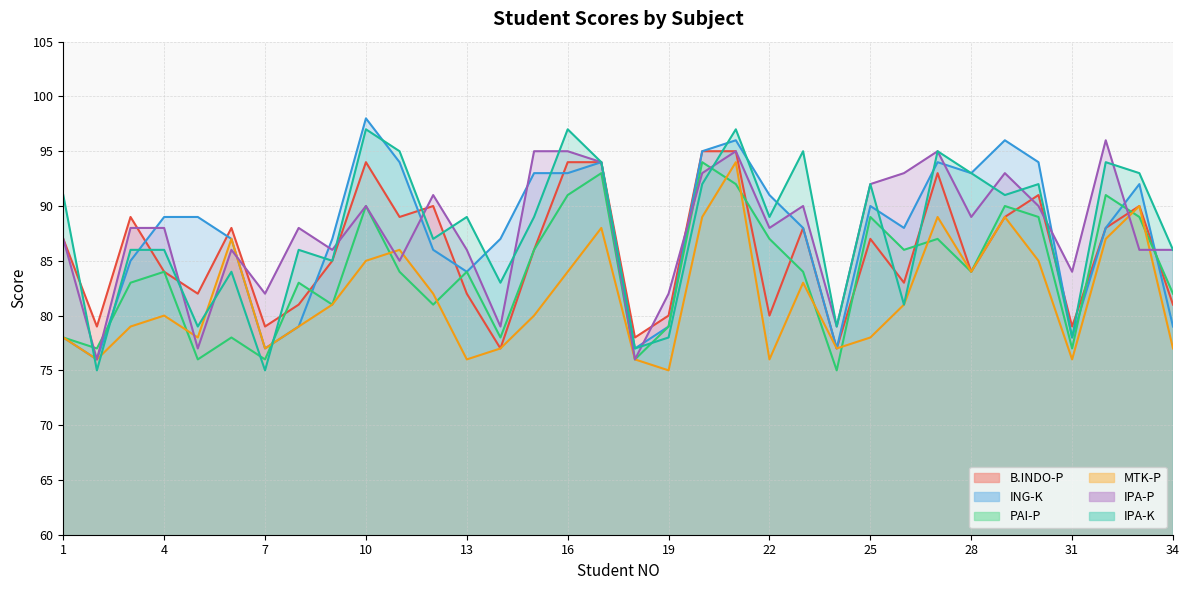

What is the difference between the highest and lowest values at 18?

2